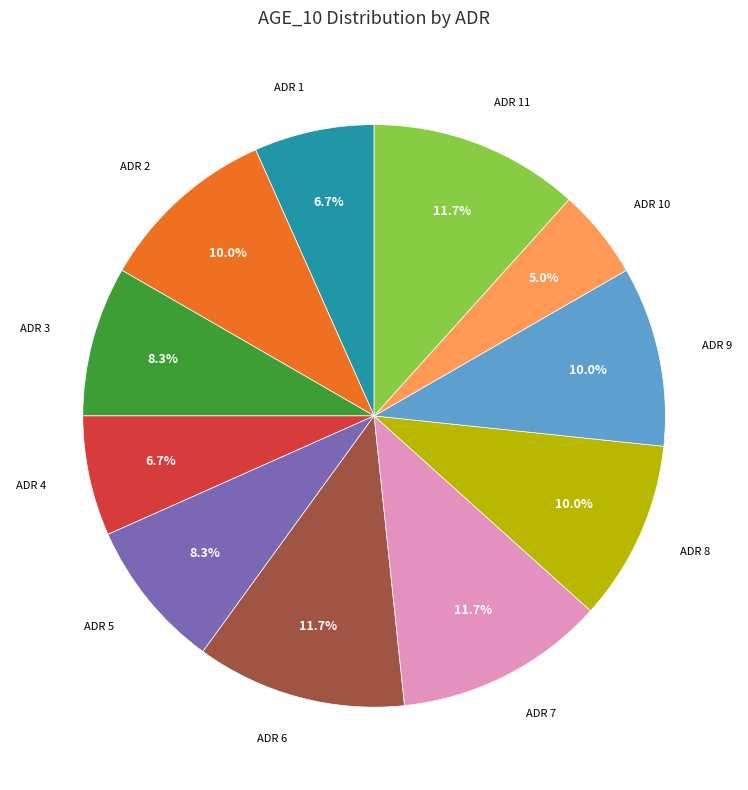

Is there any slice that represents more than half of the pie?

No